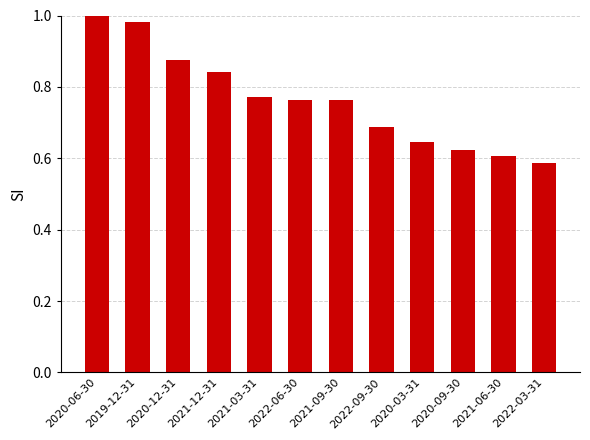

Between 2022-09-30 and 2022-03-31, which is larger?

2022-09-30